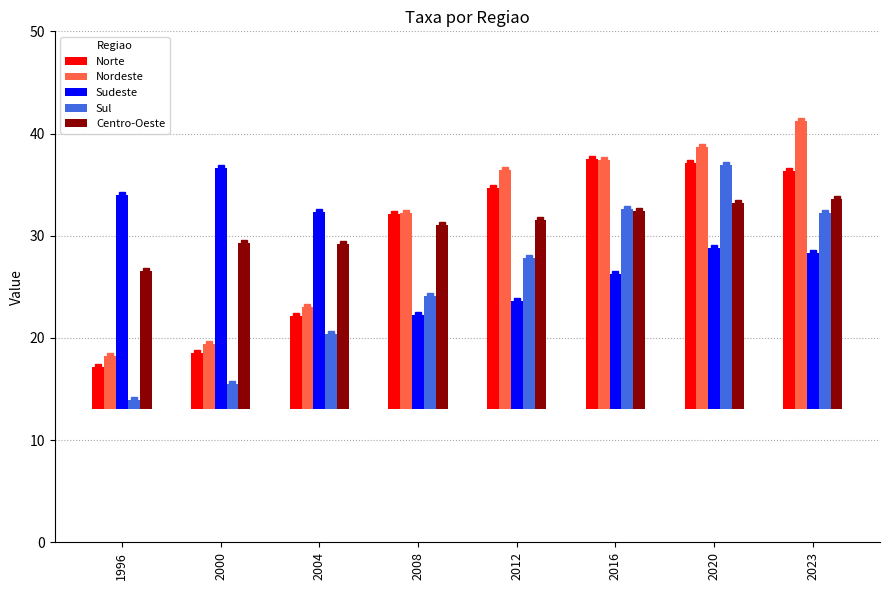

The value of Sudeste at 2020 is 15.8. True or false?

True